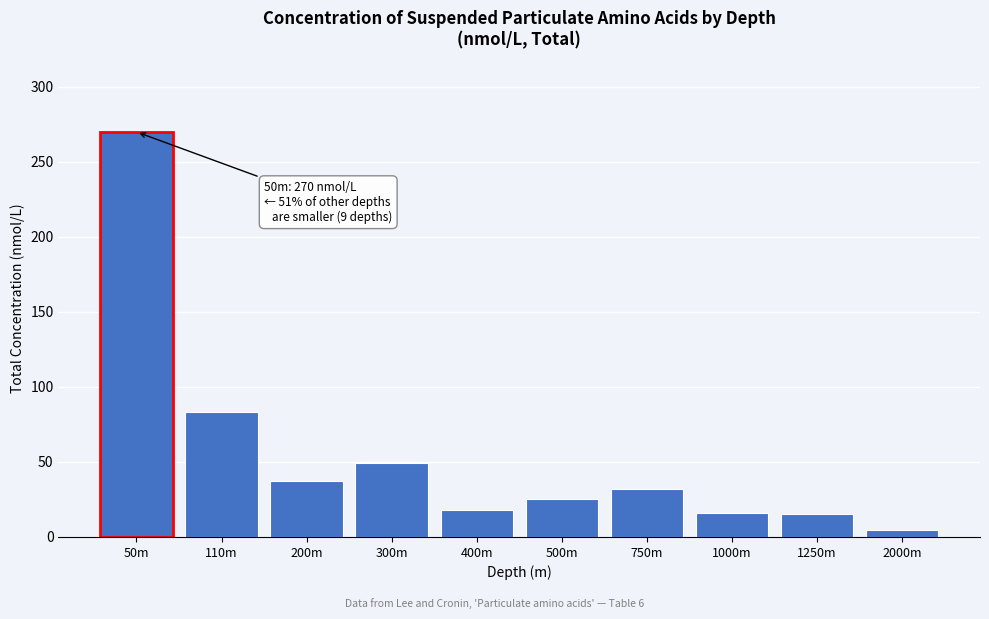

What is the maximum value shown in the chart?

270.0